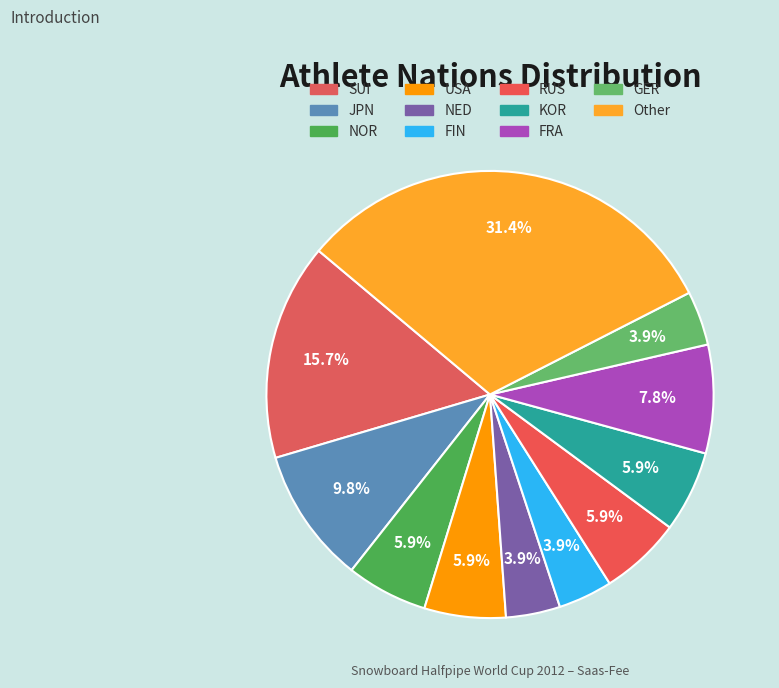

How many segments does this pie chart have?

11